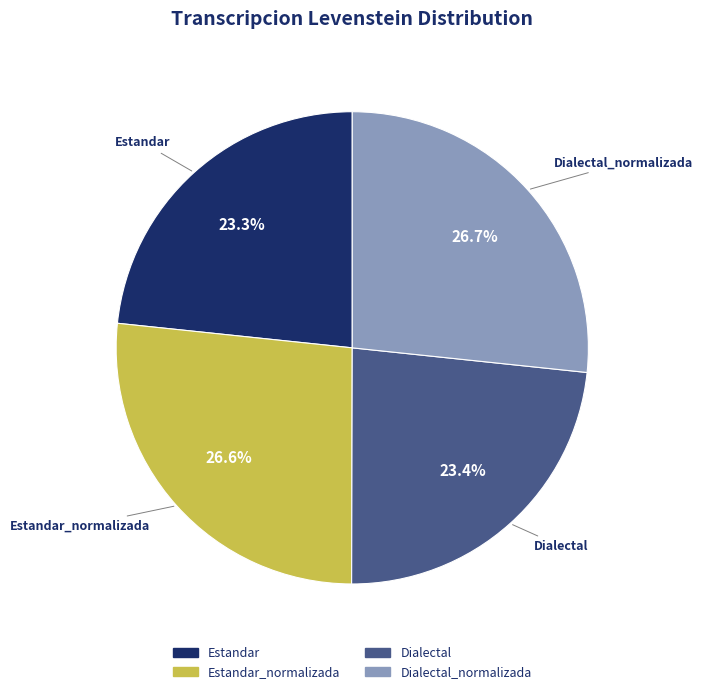

Does any single category account for the majority?

No